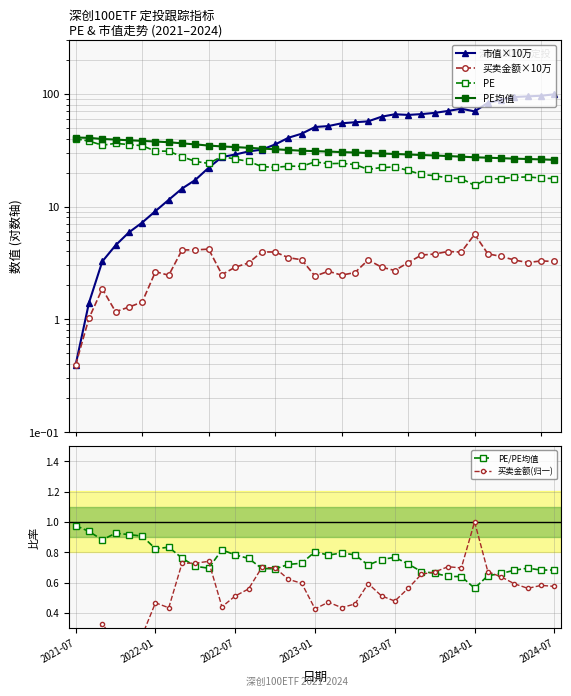

Which has a higher value, 25 or 10?

25